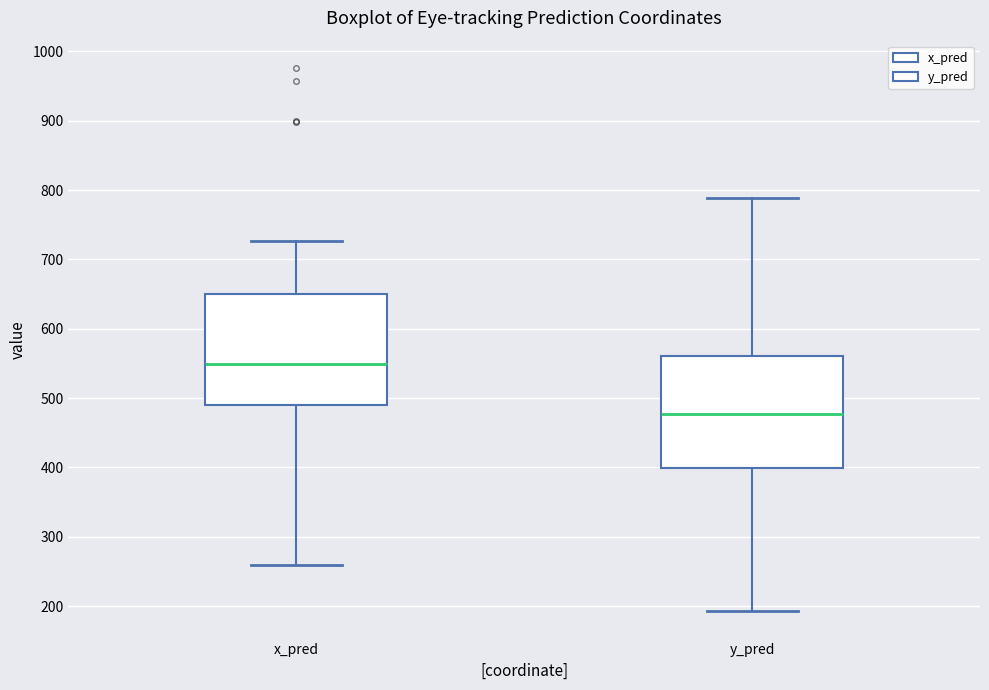

Where does the upper whisker of the box for x_pred end on the y-axis? The values are not printed on the chart, so give them approximately, as read against the axis.

730